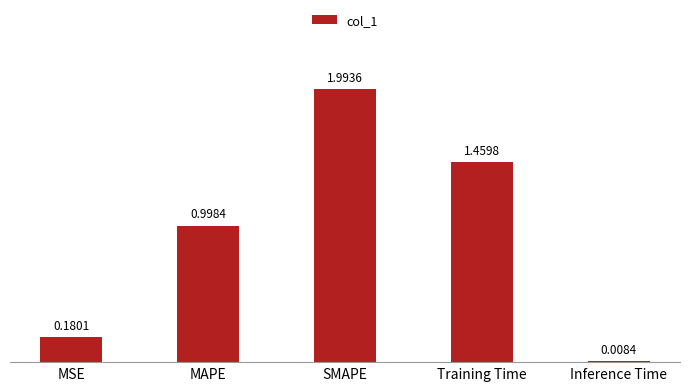

What is the change in value from MSE to Training Time?

+1.3